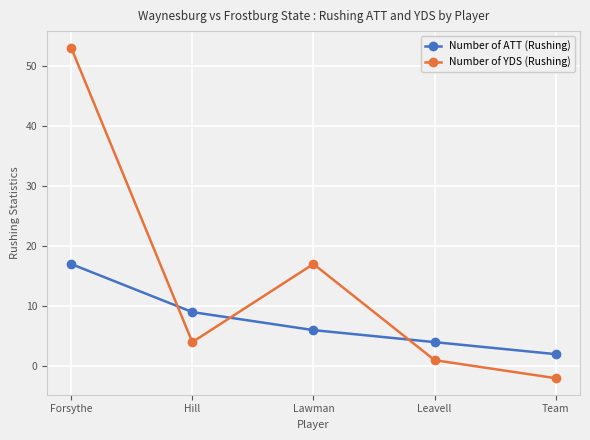

Rank the categories by Number of ATT (Rushing) value from lowest to highest.

Team, Leavell, Lawman, Hill, Forsythe